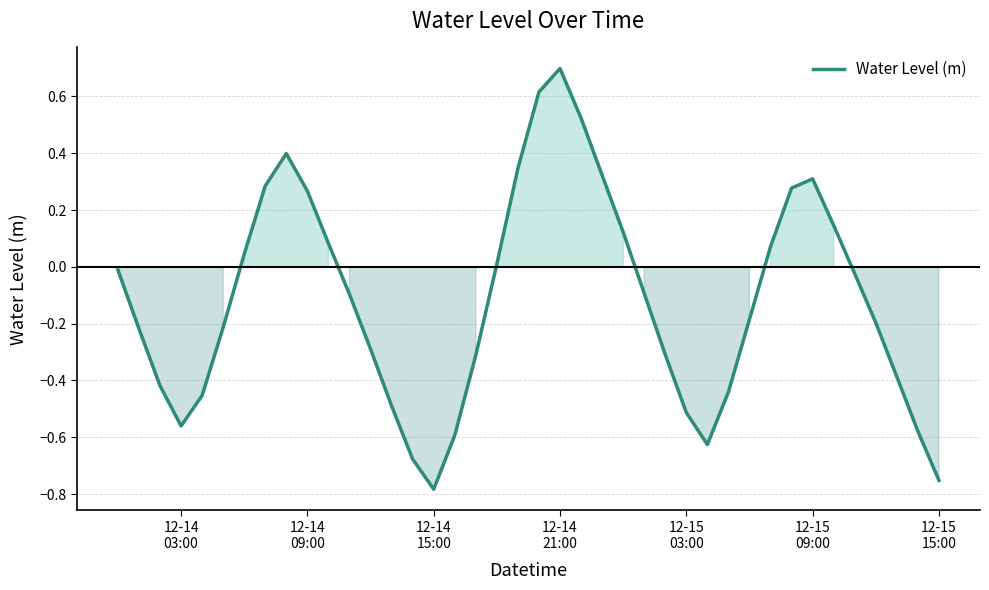

What is the difference between the maximum and minimum values?

1.5